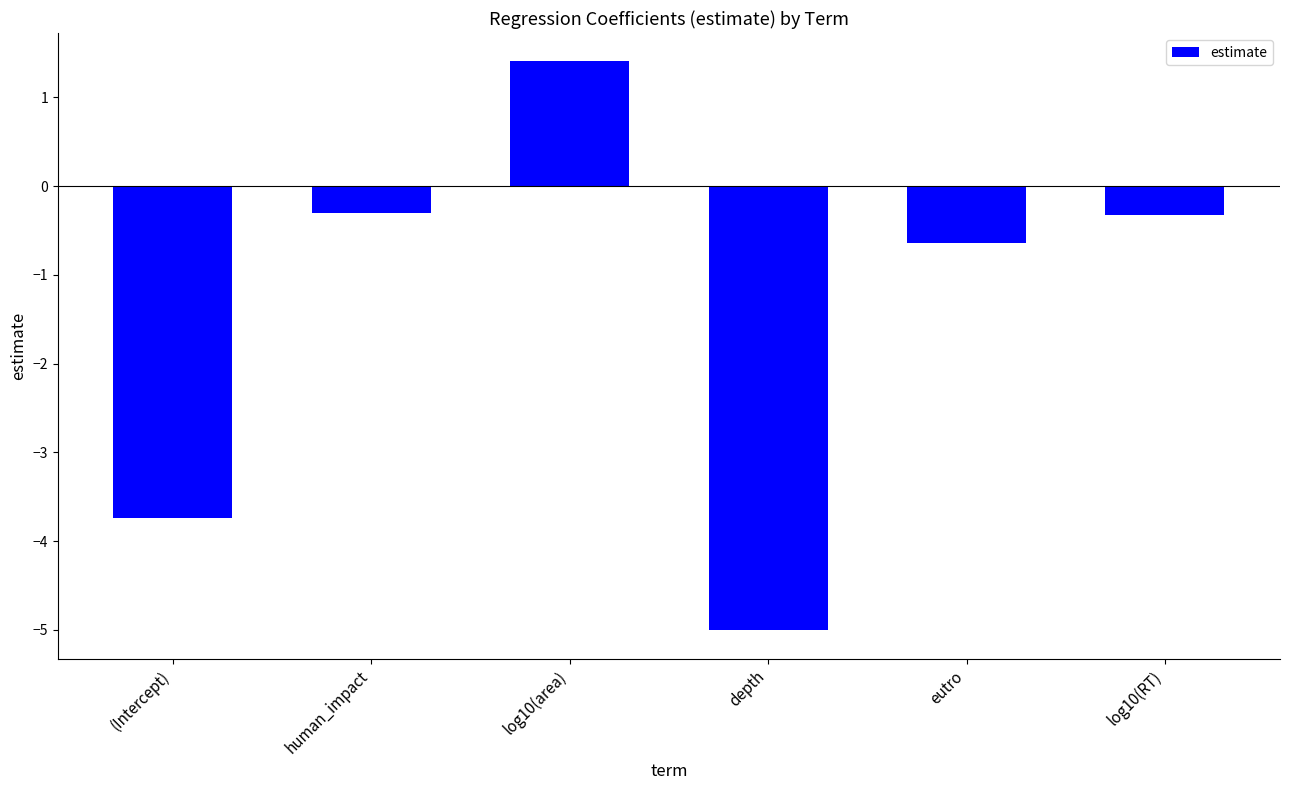

What position from the left is depth?

4